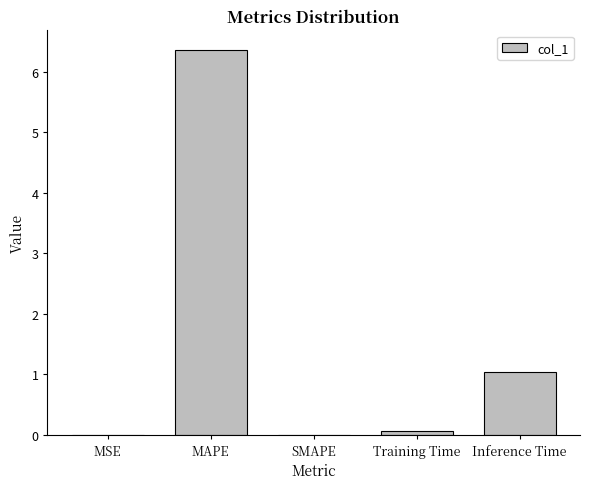

The chart shows a value of 0.0 at SMAPE. True or false?

True